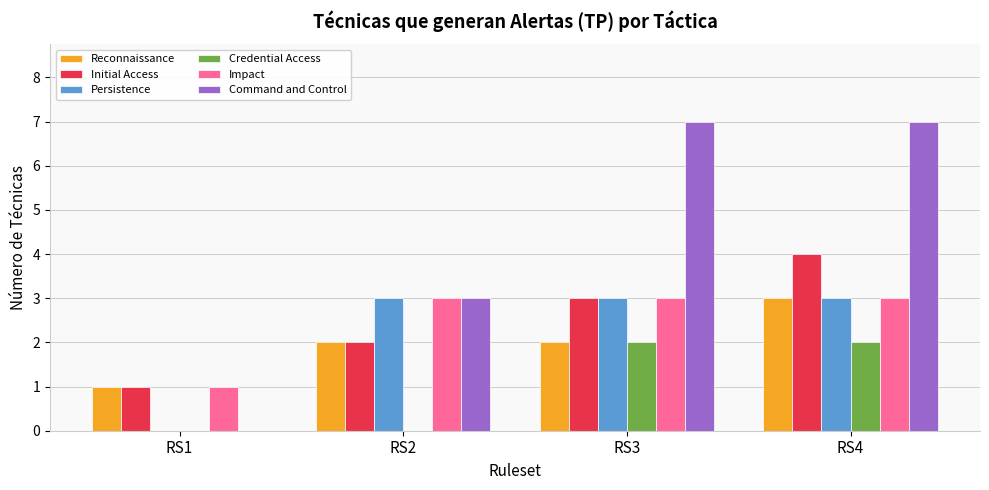

Reading right to left, extract all data points from this chart.

Reconnaissance: RS4=3	RS3=2	RS2=2	RS1=1
Initial Access: RS4=4	RS3=3	RS2=2	RS1=1
Persistence: RS4=3	RS3=3	RS2=3	RS1=0
Credential Access: RS4=2	RS3=2	RS2=0	RS1=0
Impact: RS4=3	RS3=3	RS2=3	RS1=1
Command and Control: RS4=7	RS3=7	RS2=3	RS1=0